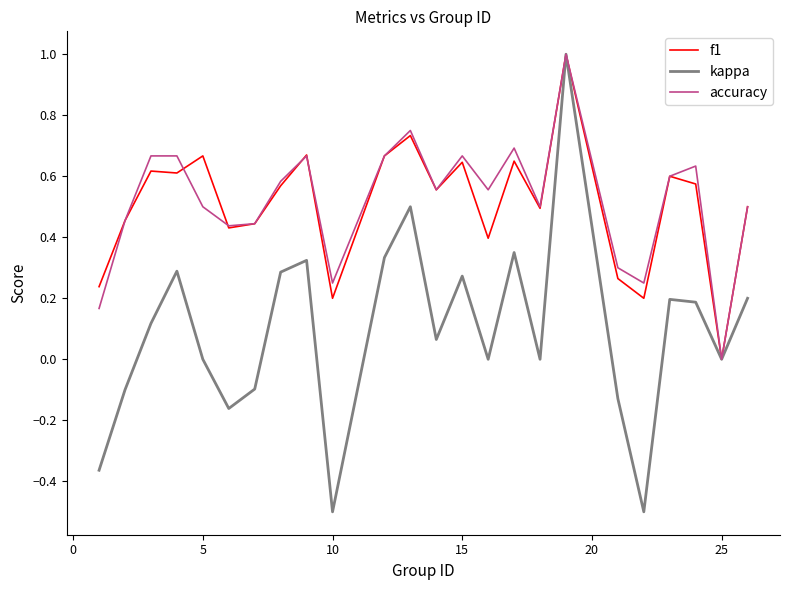

Which series has the largest range (max minus min)?

kappa